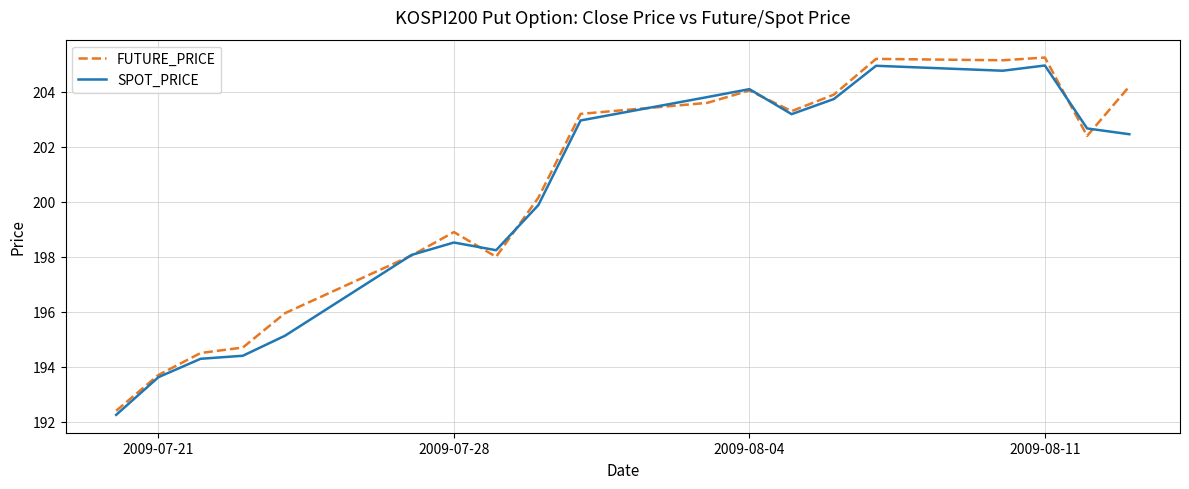

What is the lowest value of the FUTURE_PRICE series?

192.4